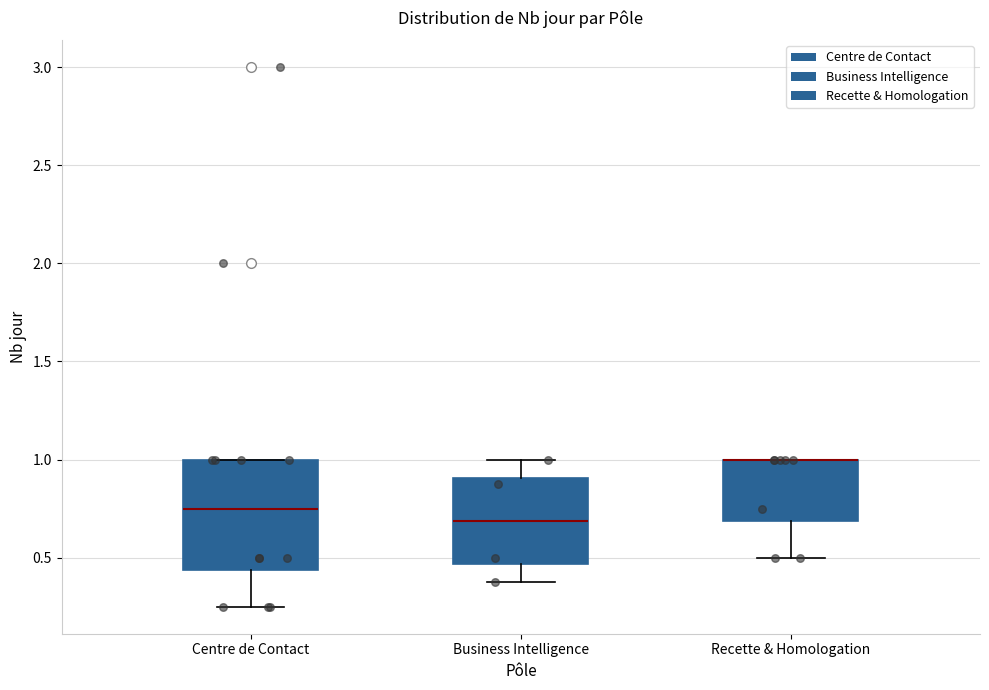

Reading left to right, transcribe this box plot: for each box, give where its median line is, the range the box spans, and where its two whiskers end, as read against the y-axis. The values are not printed on the chart, so give them approximately, as read against the axis.

Centre de Contact: median 0.75, box 0.45 to 1.00, whiskers 0.25 to 1.00
Business Intelligence: median 0.70, box 0.45 to 0.90, whiskers 0.40 to 1.00
Recette & Homologation: median 1.00 (drawn on the box's upper edge), box 0.70 to 1.00, whiskers 0.50 to 1.00